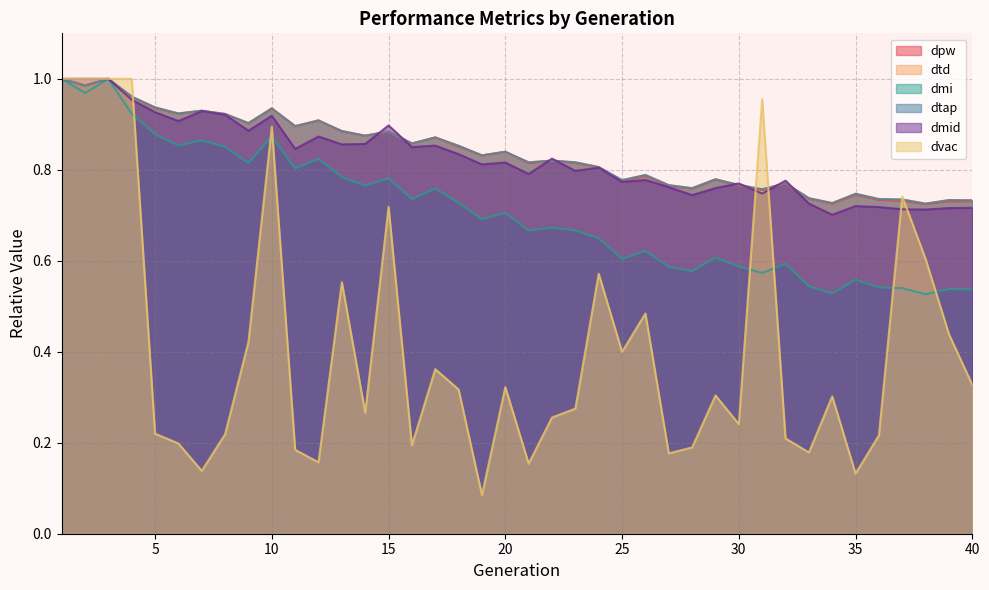

Which series ends up on top after the final intersection of dtap and dmid?

dtap